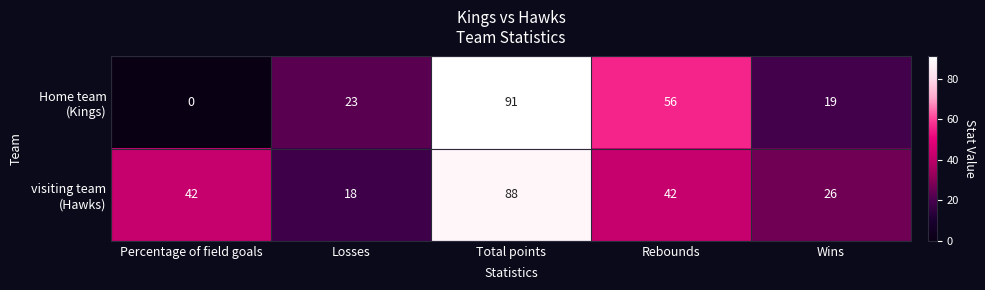

At which category is the sum across all series the highest?

Total points